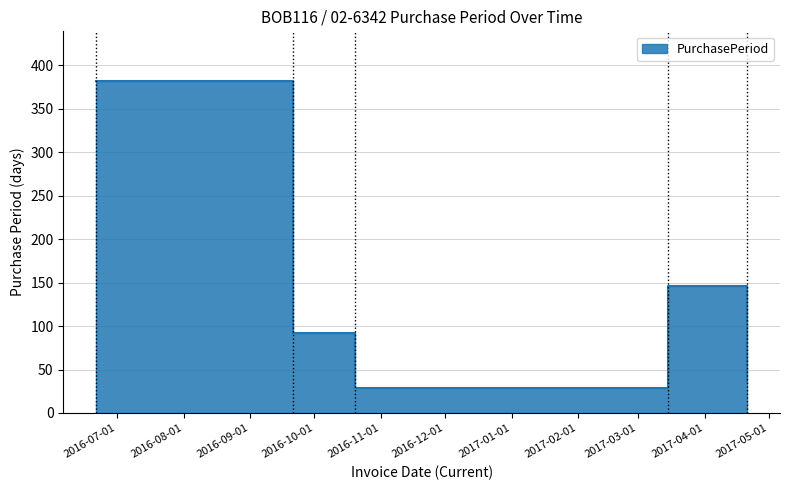

Which has a higher value, 2016-10-20 or 2017-03-15?

2017-03-15